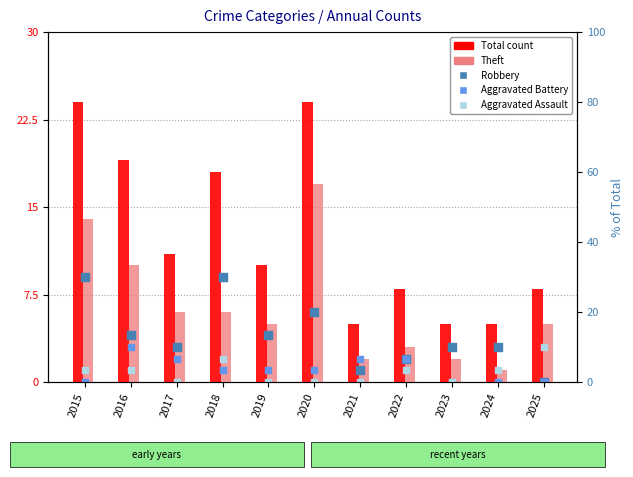

Which series has the largest total across all categories?

Total